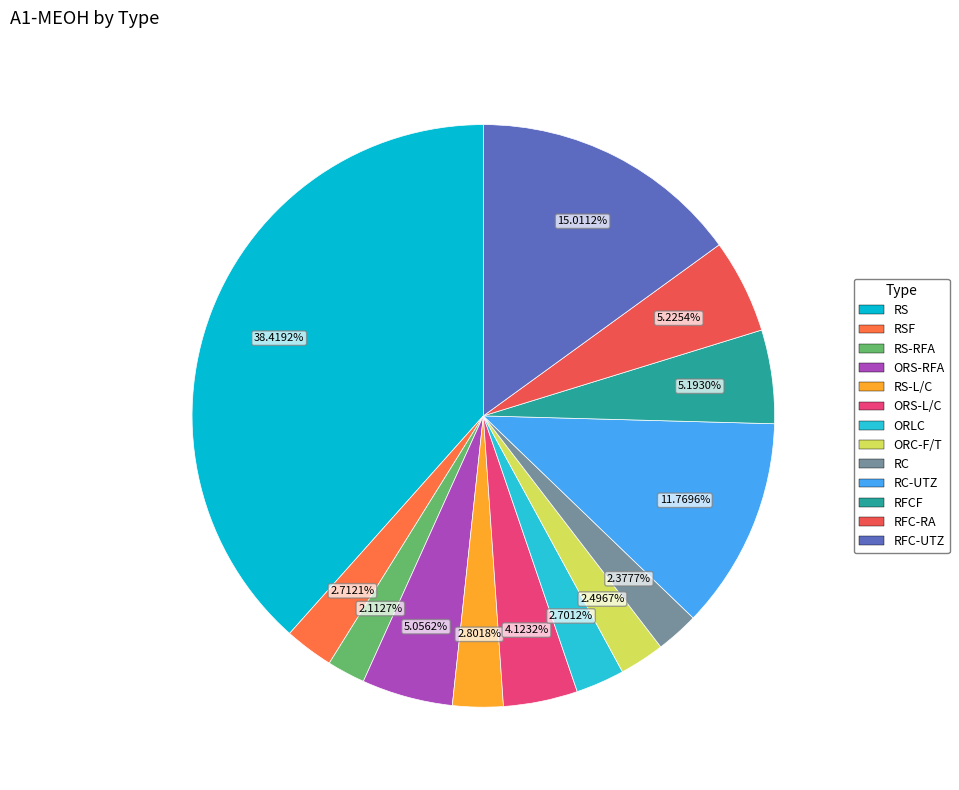

Is there any slice that represents more than half of the pie?

No